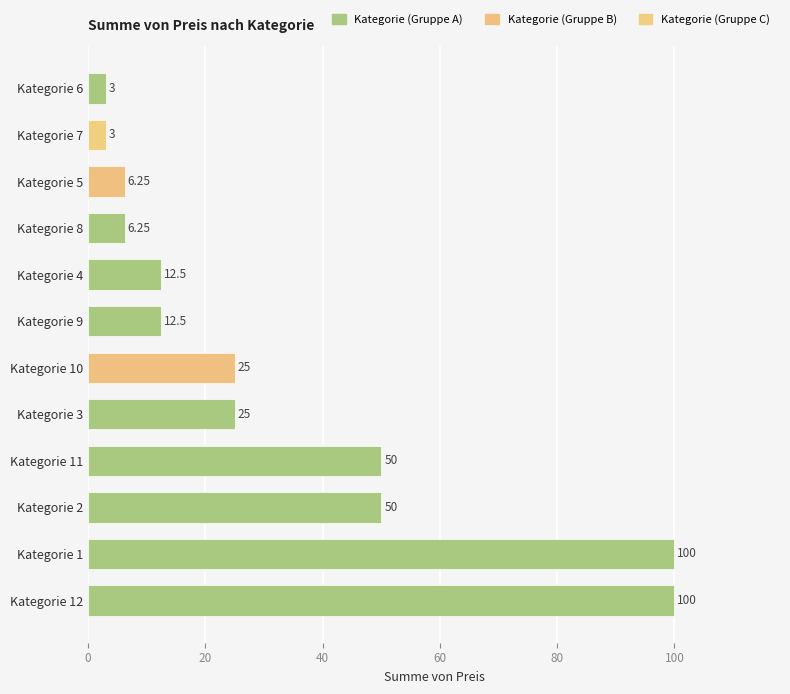

Count the number of data series in this chart.

1